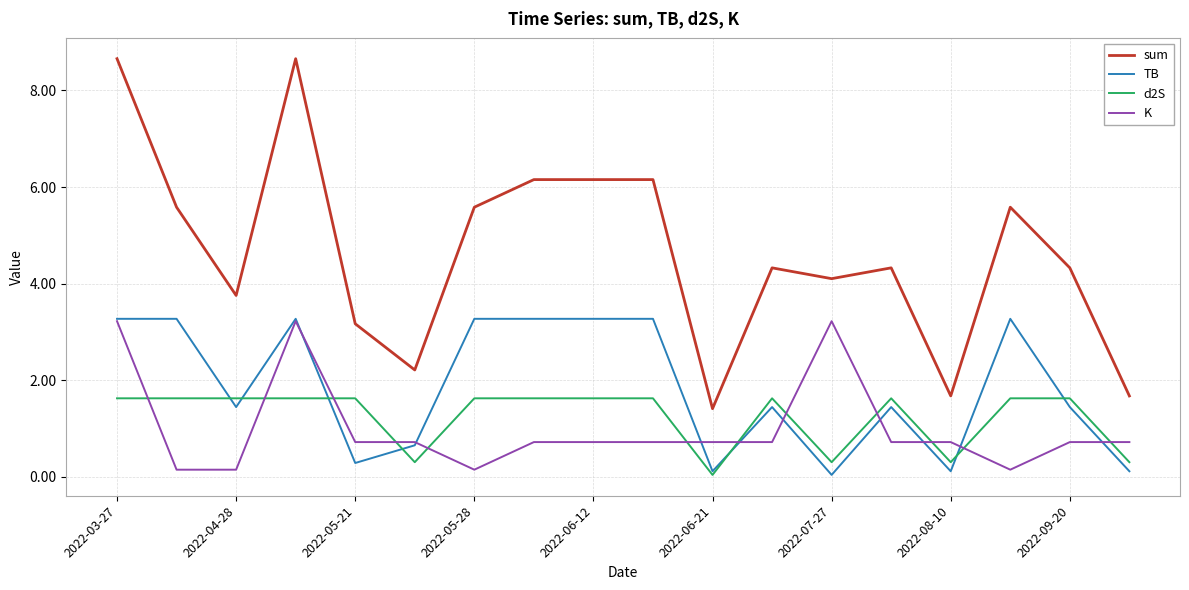

At how many categories does at least one series exceed 0?

18